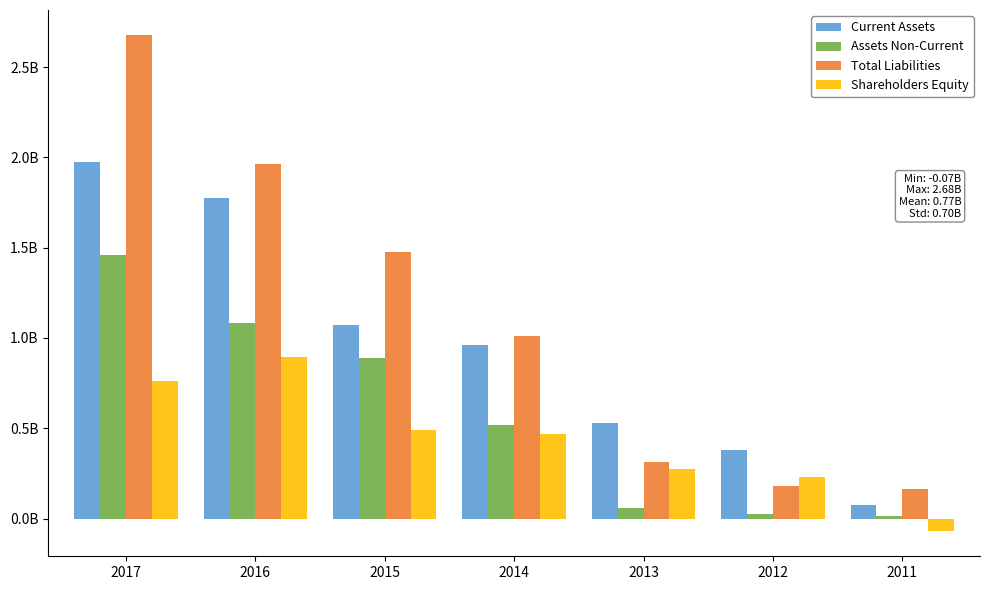

Are the bars grouped side by side (vs. stacked)?

Yes